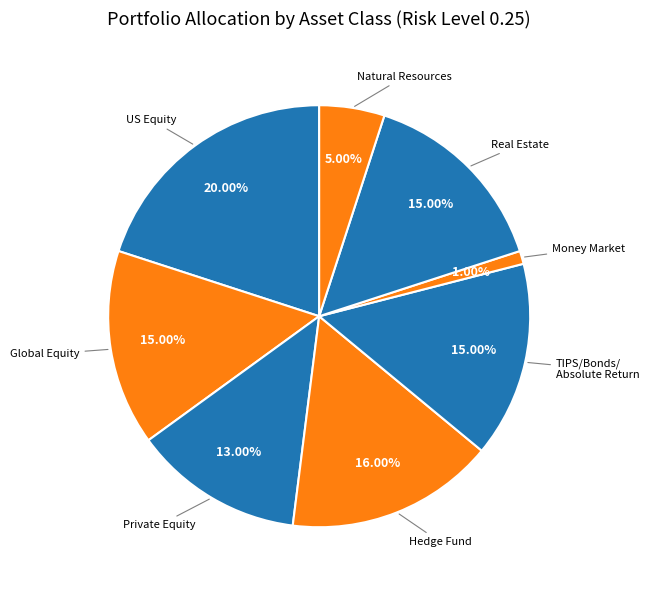

To the nearest percent, what is the combined percentage of Private Equity and Real Estate?

28%